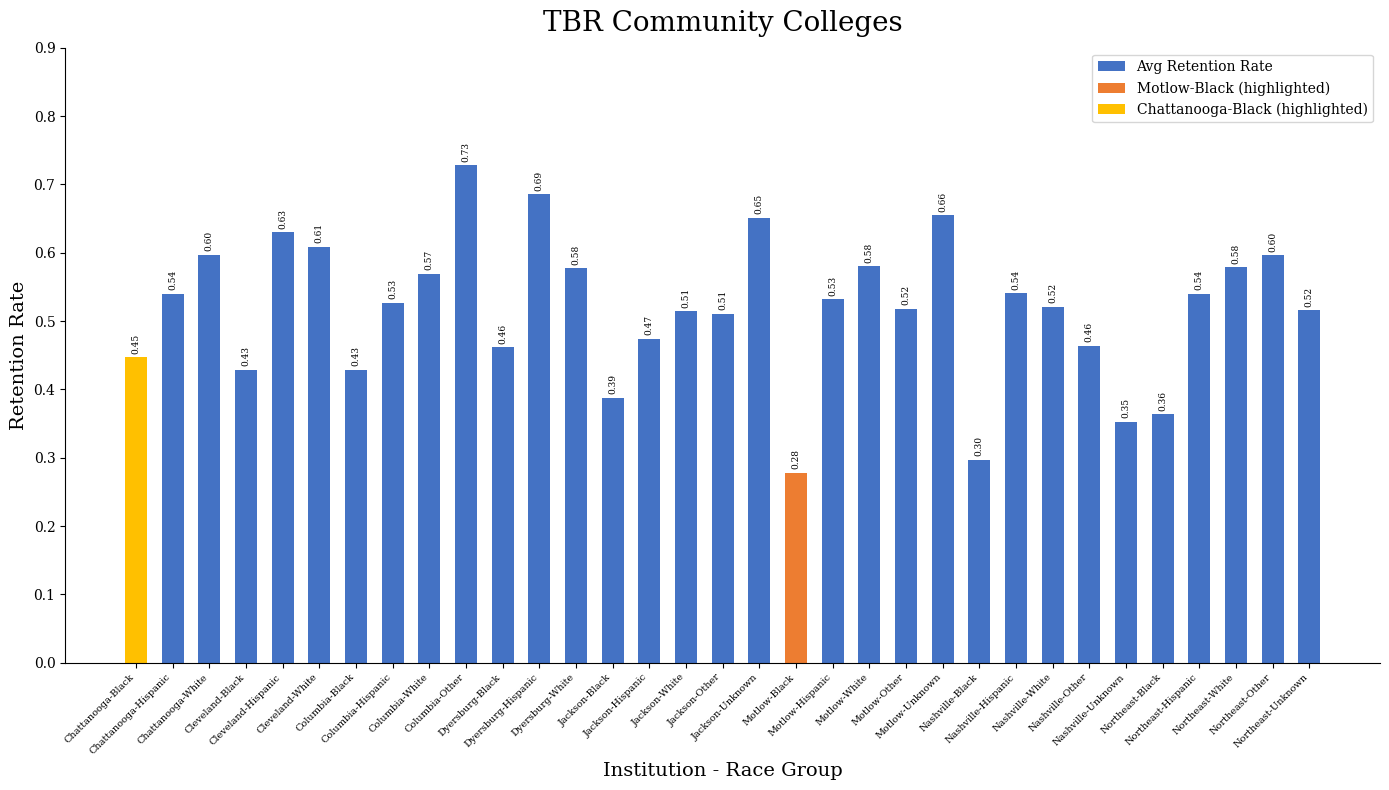

Which label corresponds to the smallest value in the chart?

Motlow-Black